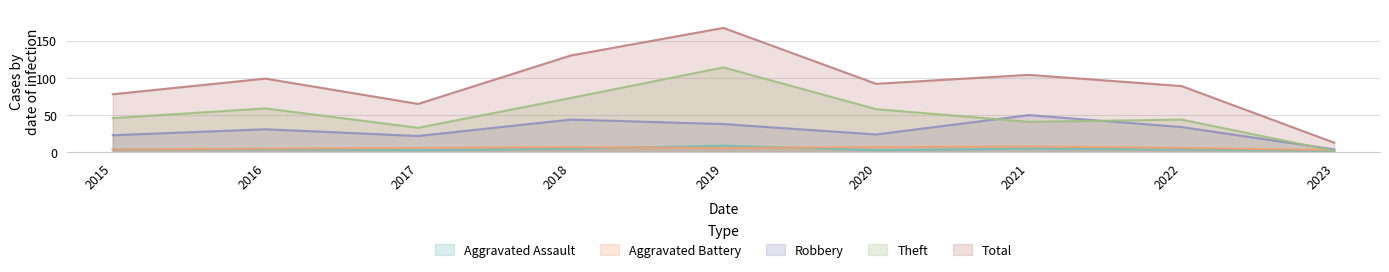

Which category has the highest value in the Aggravated Assault series?

2019